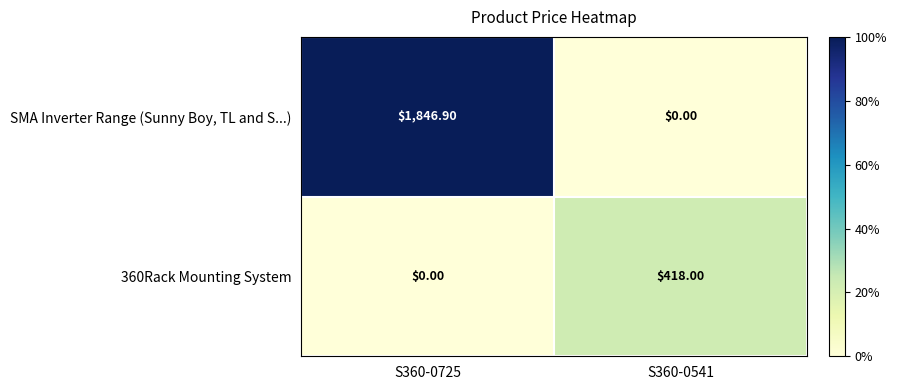

What is the average value of the 360Rack Mounting System series?

209.0